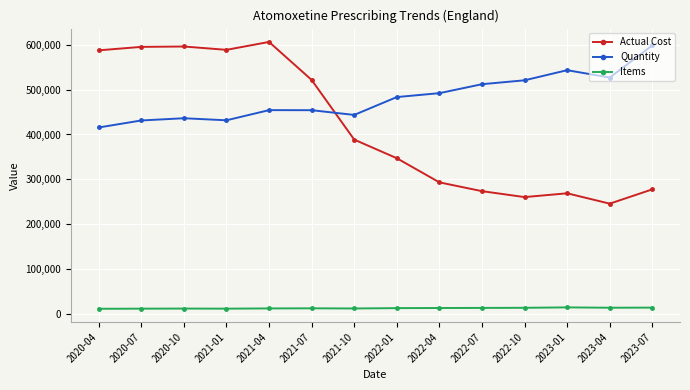

Is this an area chart (filled region under the line)?

No